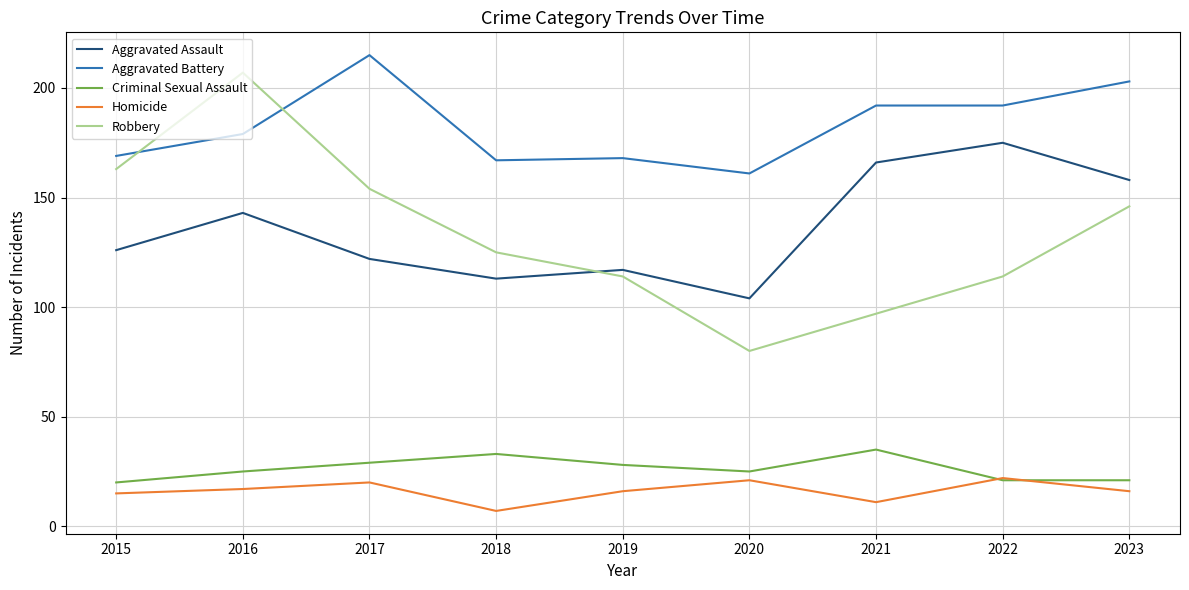

Reading right to left, extract all data points from this chart.

Aggravated Assault: 2023=158	2022=175	2021=166	2020=104	2019=117	2018=113	2017=122	2016=143	2015=126
Aggravated Battery: 2023=203	2022=192	2021=192	2020=161	2019=168	2018=167	2017=215	2016=179	2015=169
Criminal Sexual Assault: 2023=21	2022=21	2021=35	2020=25	2019=28	2018=33	2017=29	2016=25	2015=20
Homicide: 2023=16	2022=22	2021=11	2020=21	2019=16	2018=7	2017=20	2016=17	2015=15
Robbery: 2023=146	2022=114	2021=97	2020=80	2019=114	2018=125	2017=154	2016=207	2015=163